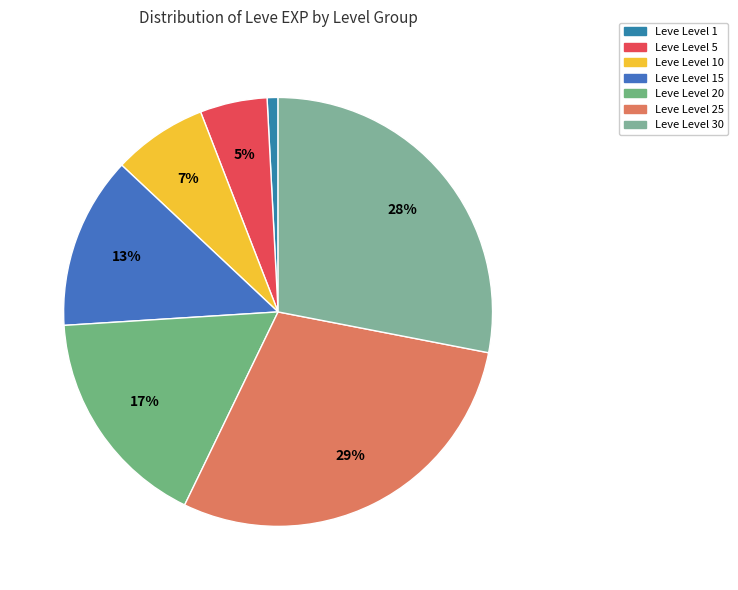

Count the number of slices in the pie.

7